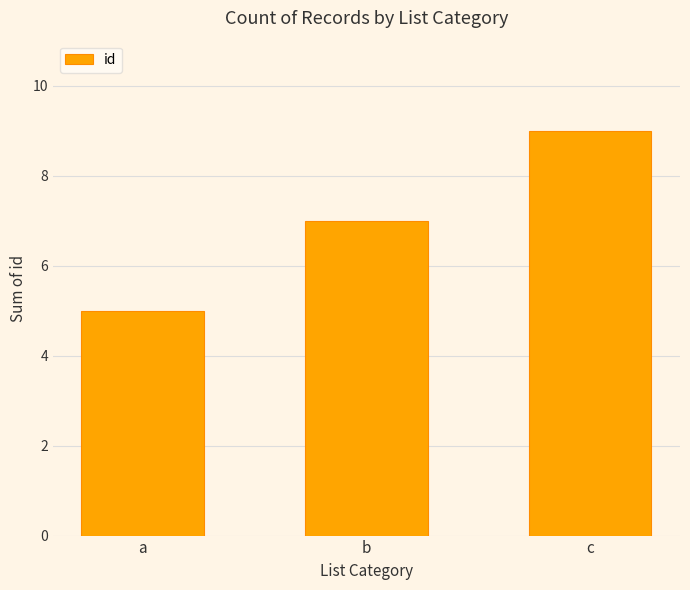

Count the number of categories in the chart.

3